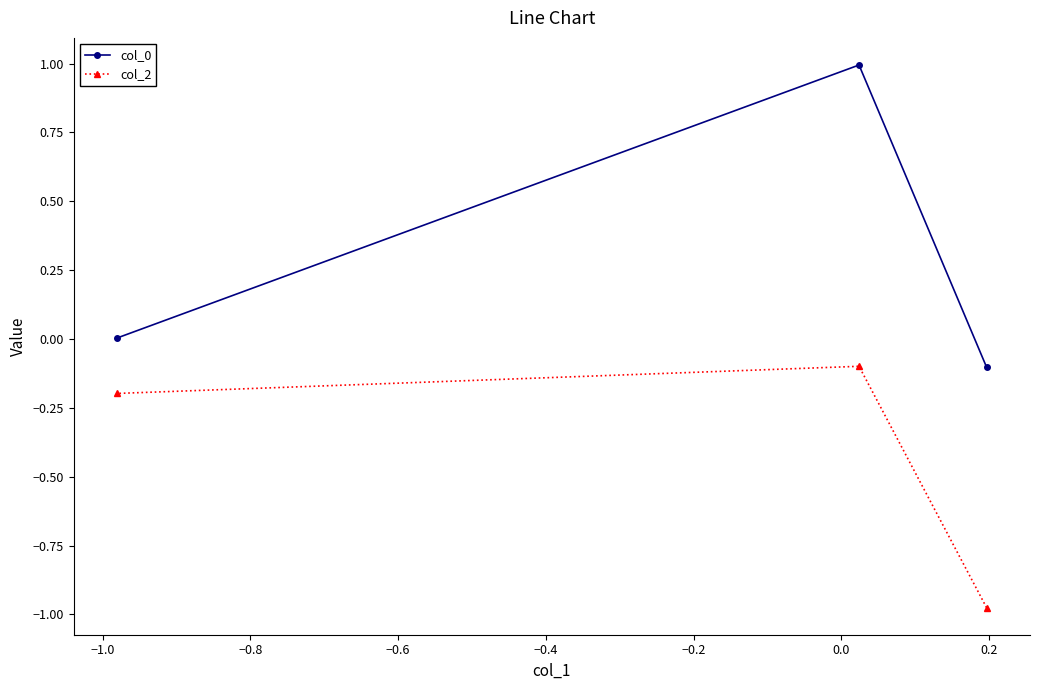

What is the maximum value shown in the chart?

1.0